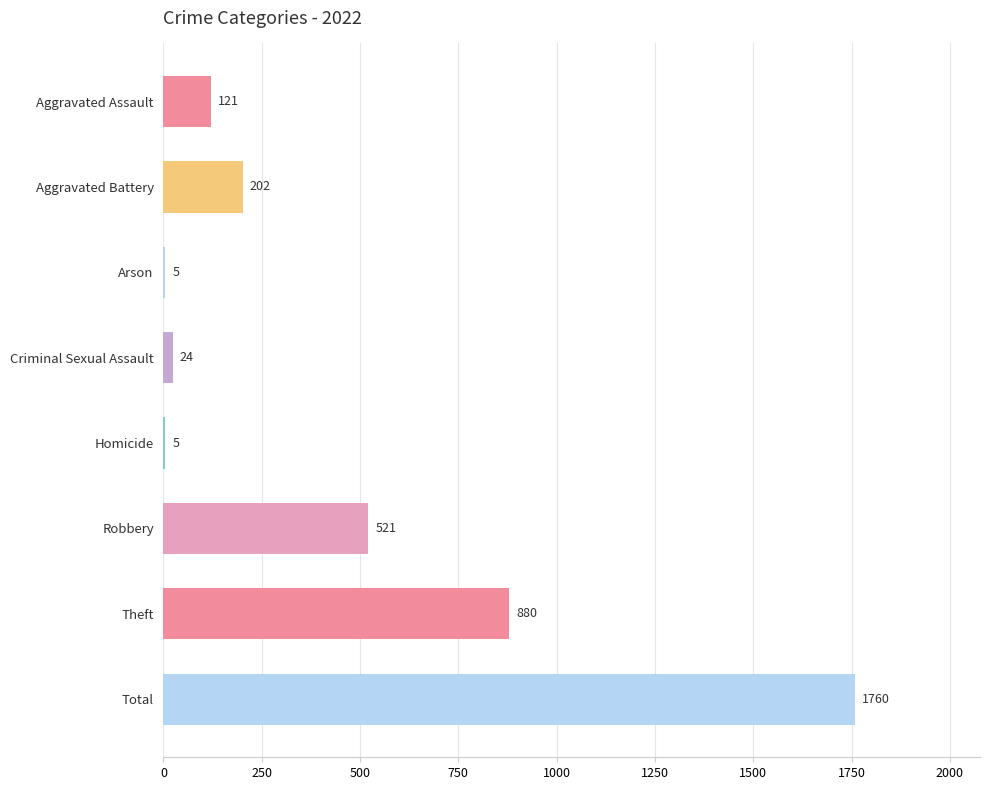

True or false: the data shows 880 at Theft.

True